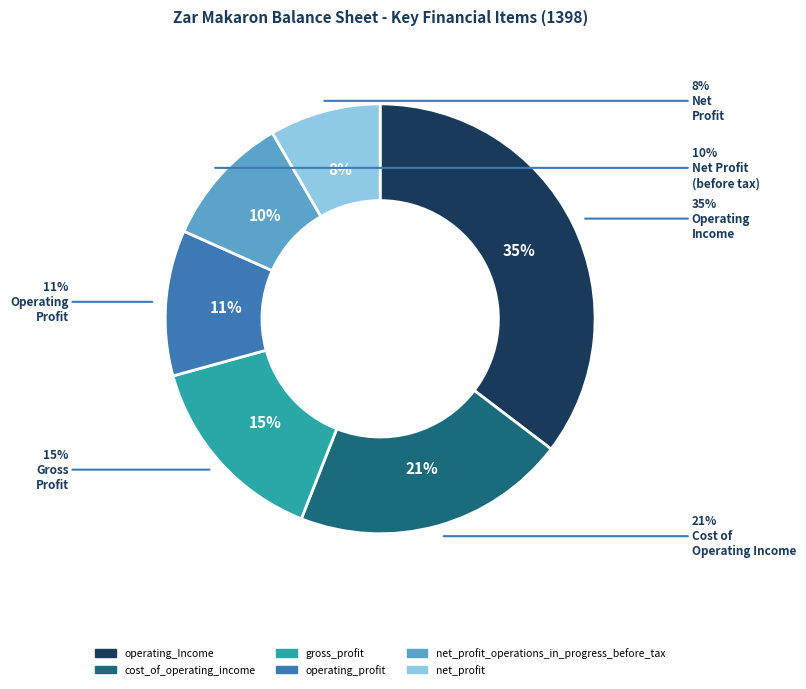

True or false: cost_of_operating_income accounts for 21% of the total.

True